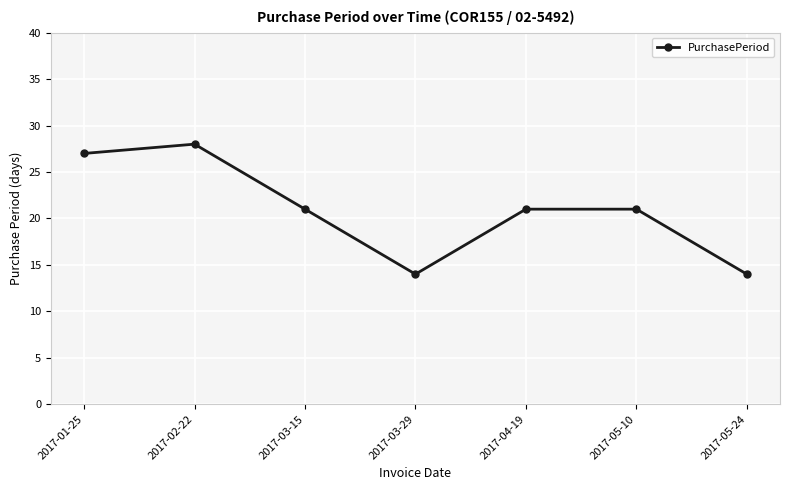

Where is the first local maximum?

2017-02-22